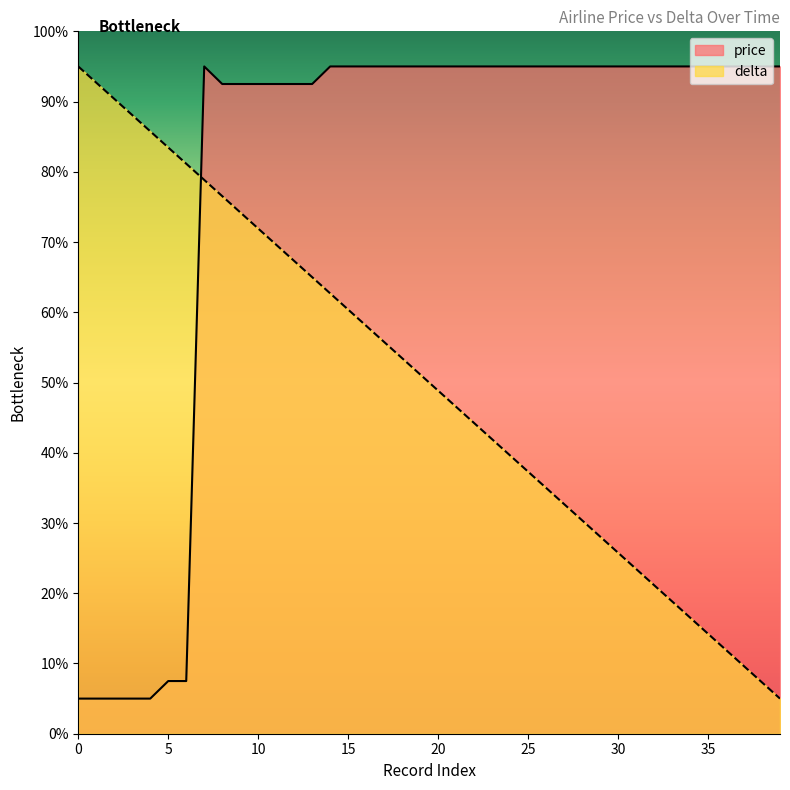

How many times do delta and price cross each other?

1